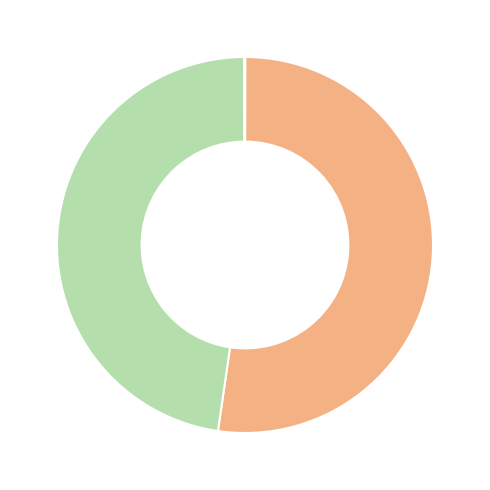

Does any single category account for the majority?

Yes